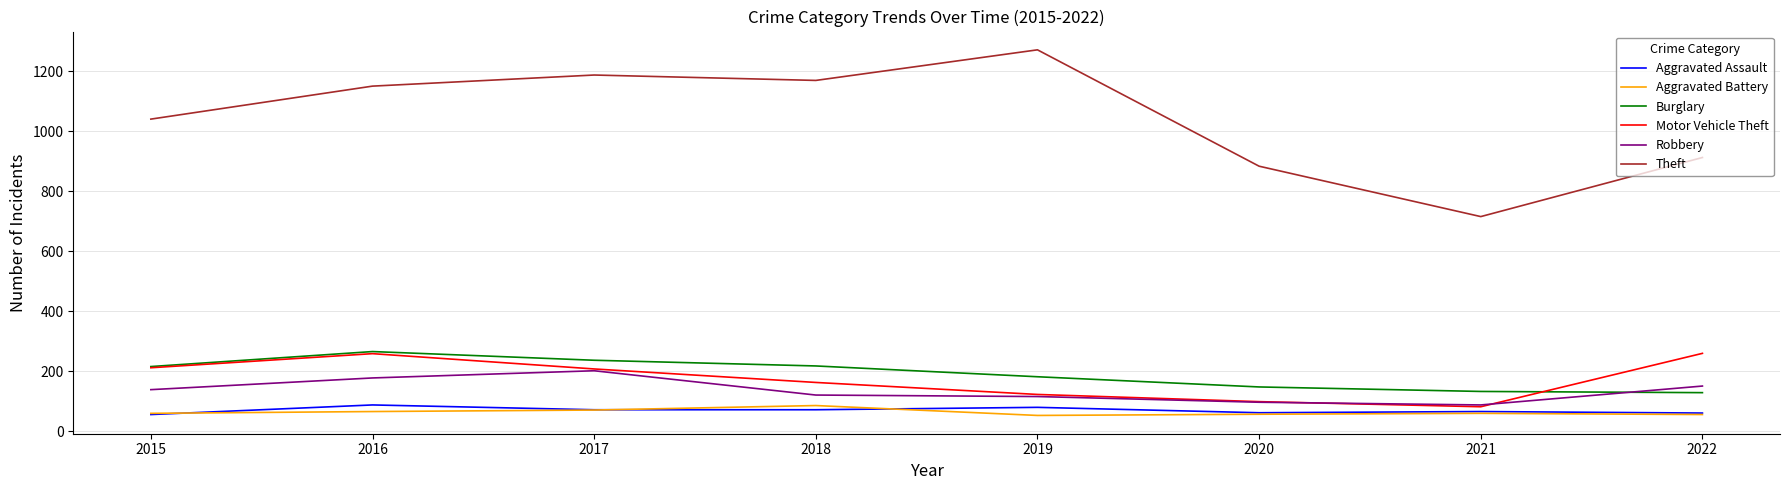

What is the difference between the Robbery values at 2017 and 2015?

63